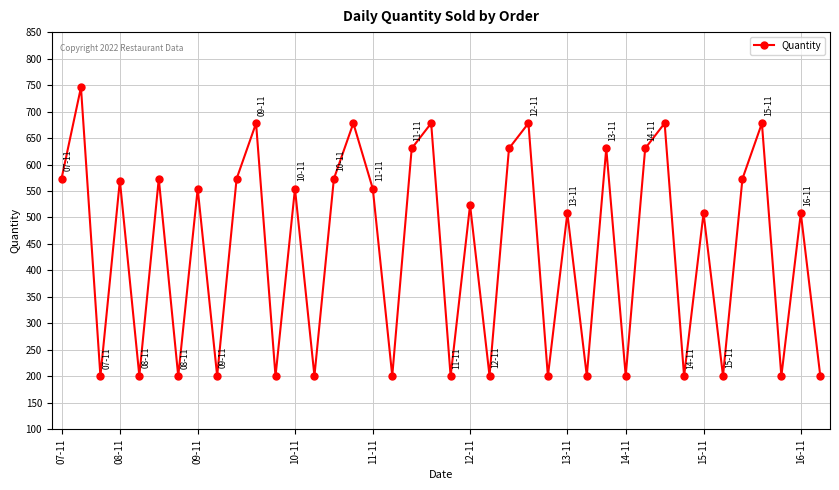

What is the value of the 27th point from the left?

508.1